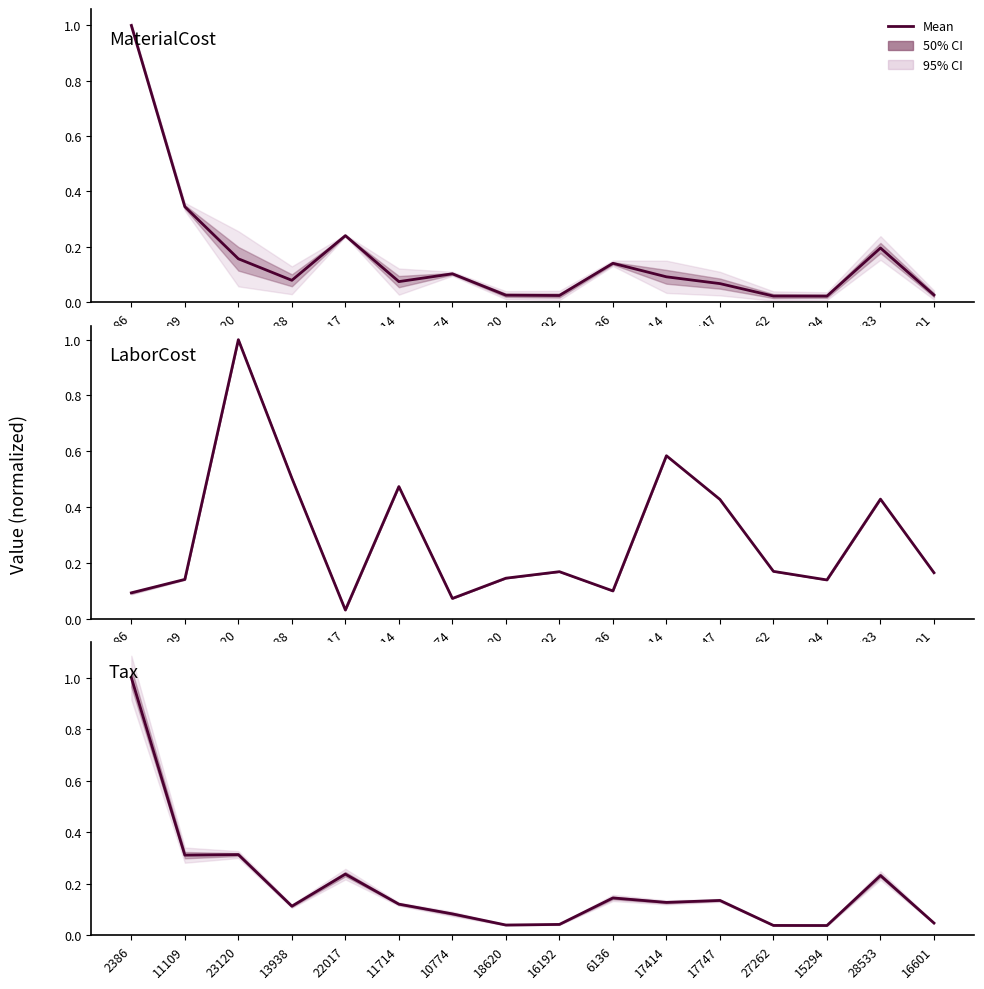

Which series has the largest total across all categories?

LaborCost